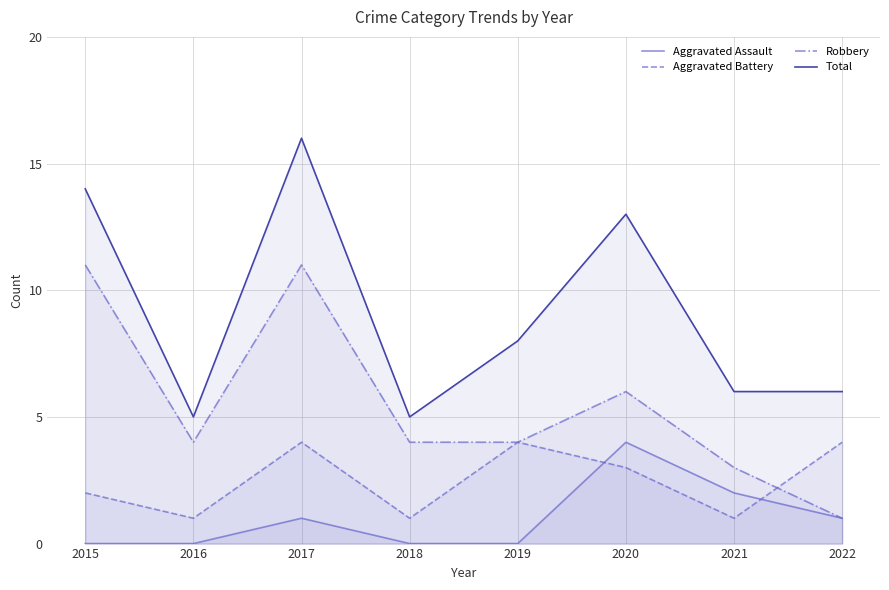

At 2019, list the series in order from smallest to largest.

Aggravated Assault, Aggravated Battery, Robbery, Total